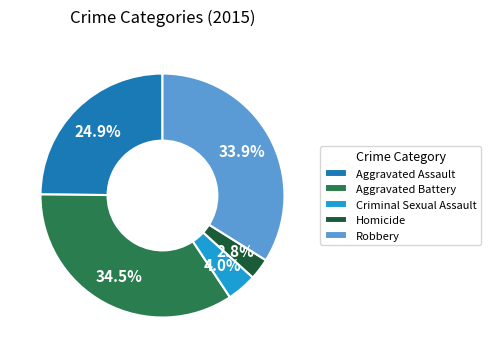

Between Aggravated Assault and Robbery, which is larger?

Robbery